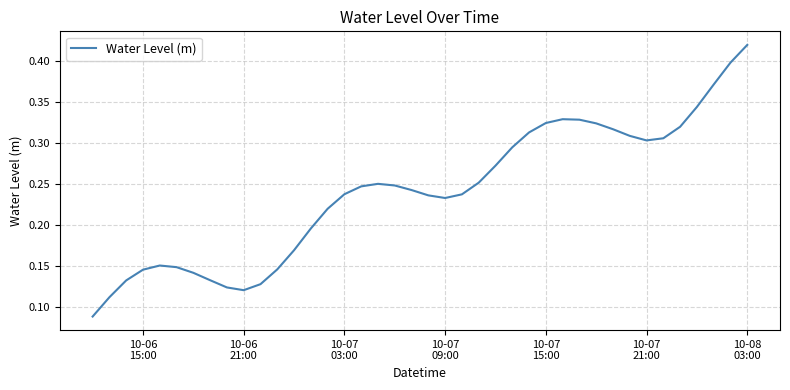

How many interior local peaks (higher than both neighbors) does the data have?

3